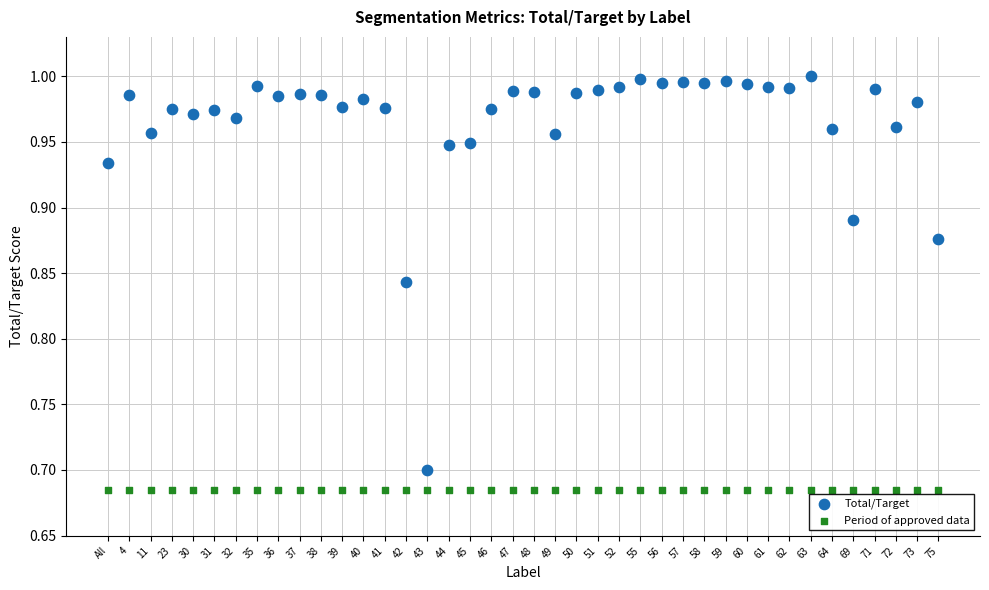

Which series reaches the maximum Y coordinate?

Total/Target